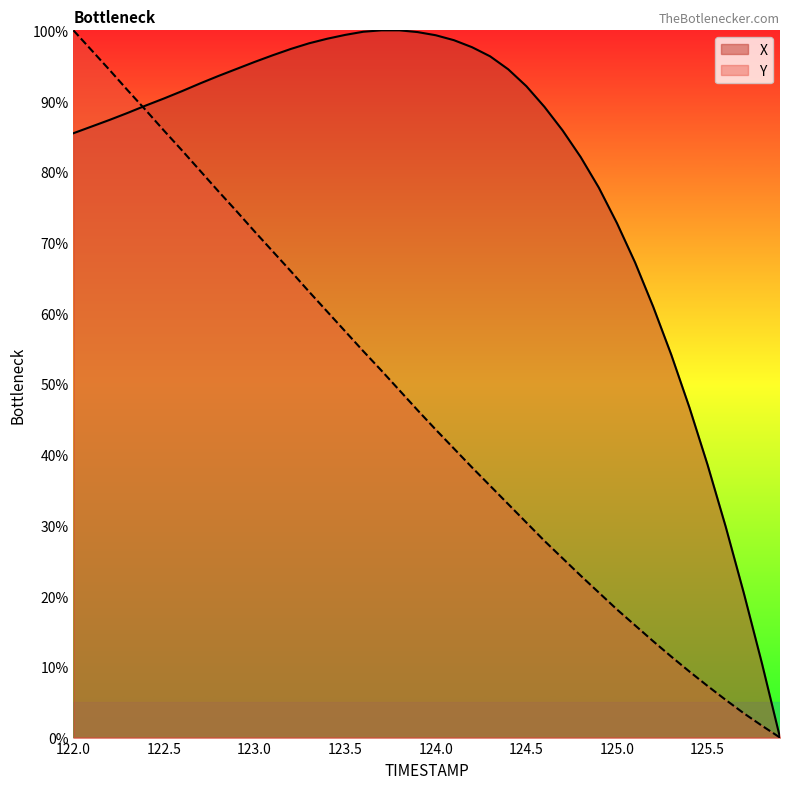

Is it true that X equals 46.7 at 125.4?

True